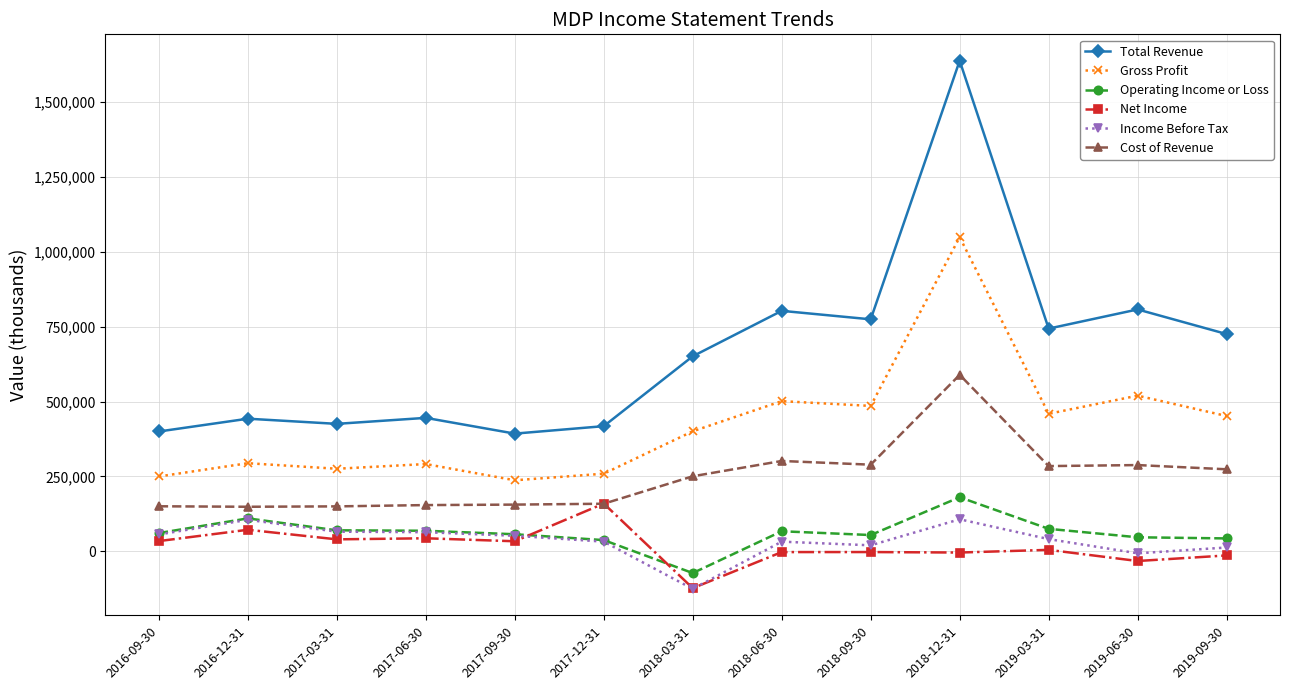

True or false: Net Income has more than 0 points higher than both neighbors.

True